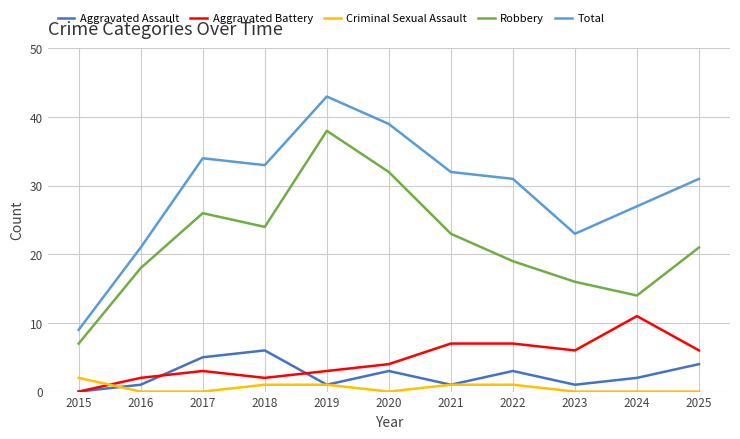

Rank the series at 2024 from highest to lowest value.

Total, Robbery, Aggravated Battery, Aggravated Assault, Criminal Sexual Assault